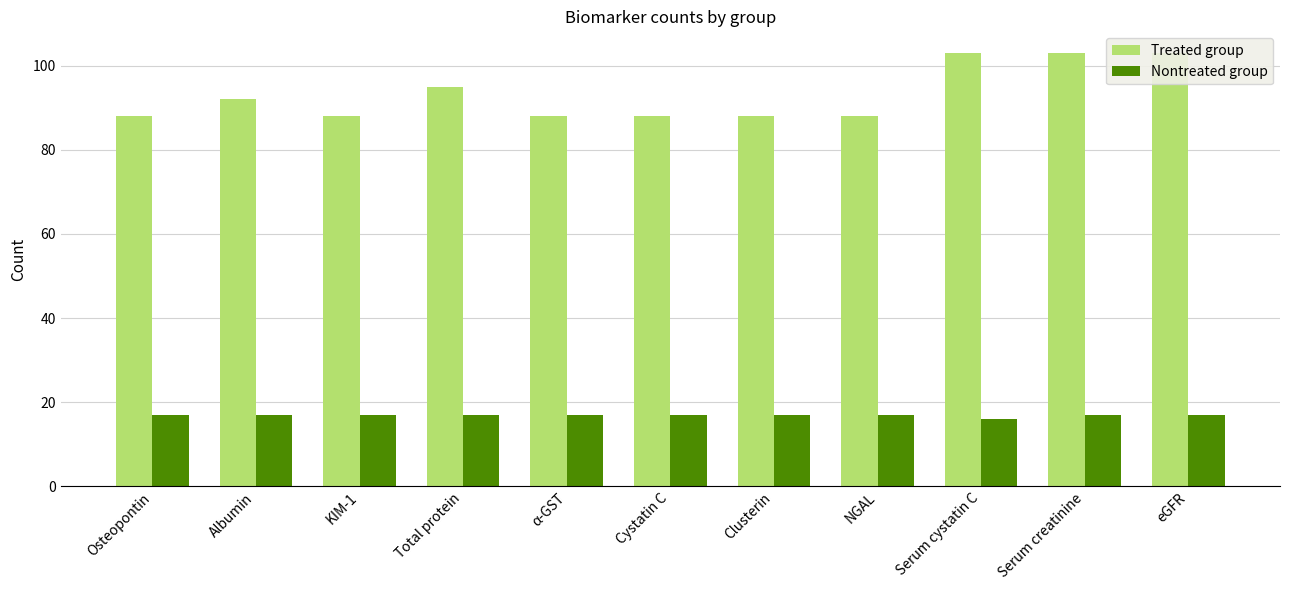

What is the total value across all series at Serum cystatin C?

119